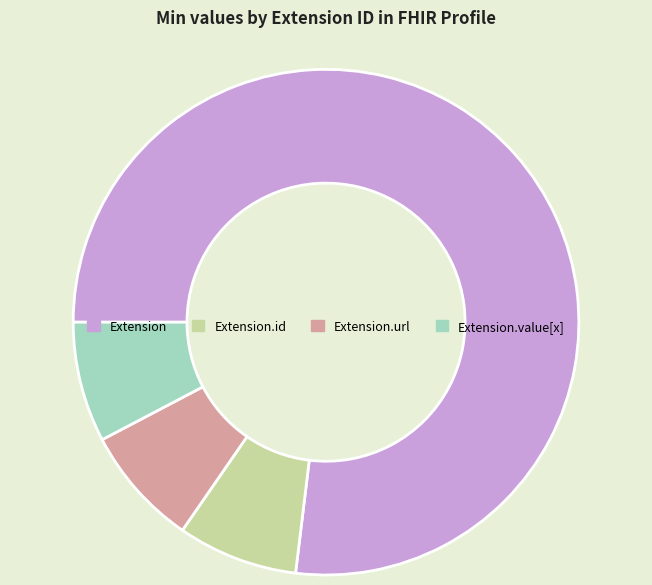

The Extension.url slice represents 94% of the pie. True or false?

False